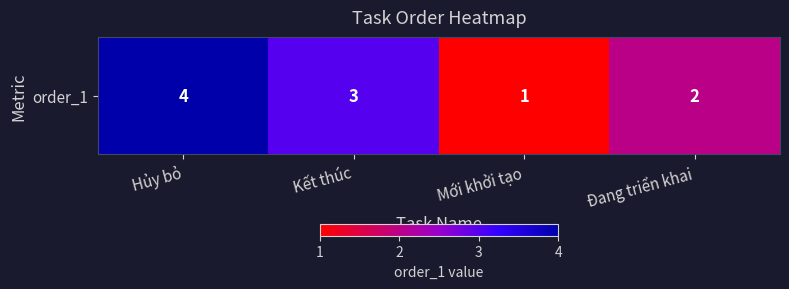

At which label does the data first exceed 3?

Hủy bỏ